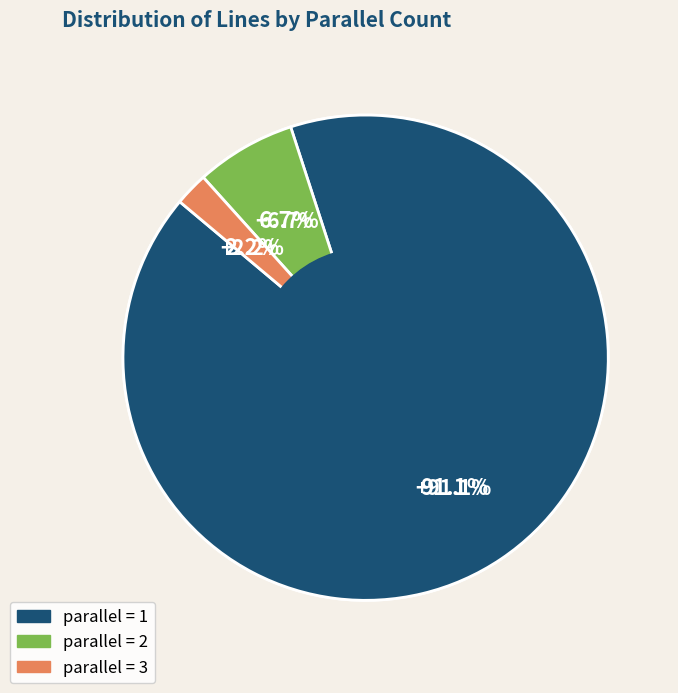

How many segments does this pie chart have?

3